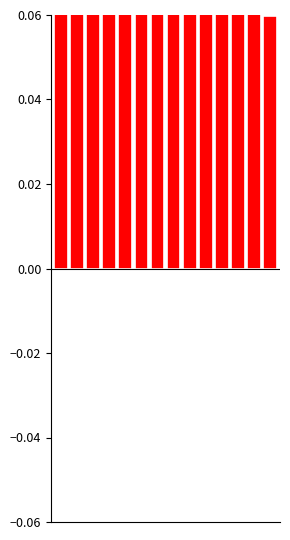

List the labels in order of value, smallest first.

13, 12, 11, 10, 9, 8, 7, 6, 5, 4, 3, 2, 1, 0